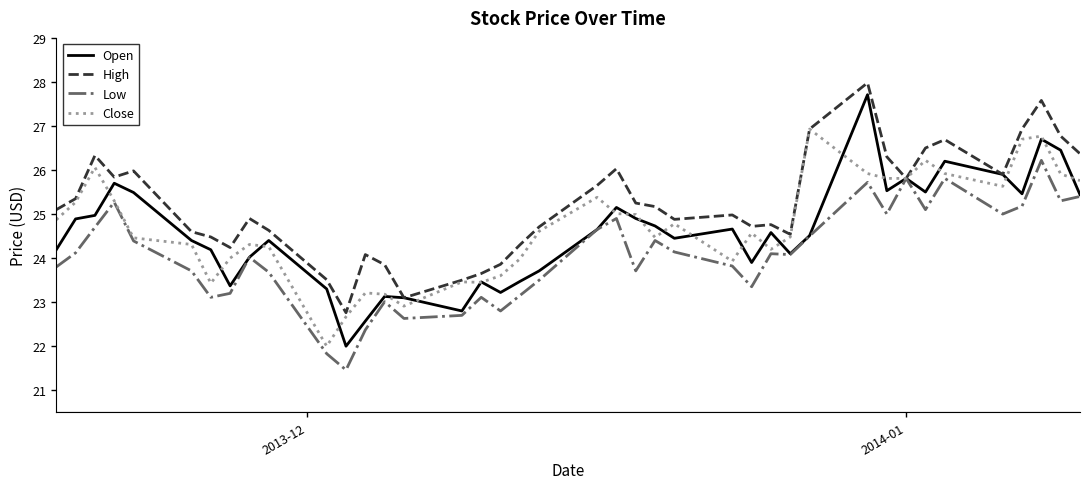

What are all the series names shown in the legend?

Open, High, Low, Close